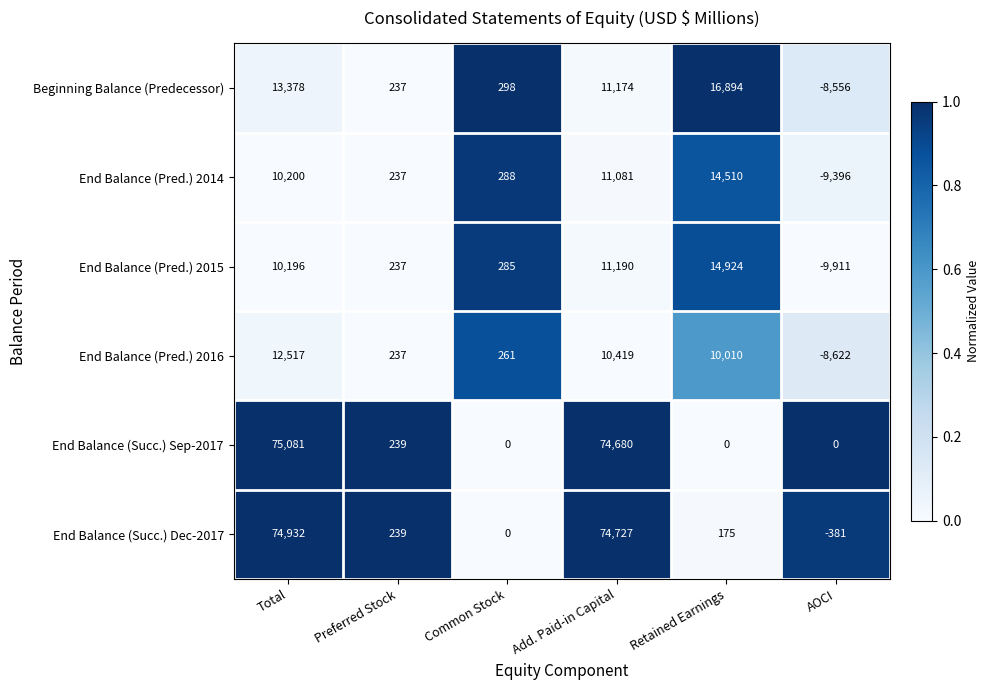

Is the value of Beginning Balance (Predecessor) at Common Stock greater than the value of End Balance (Pred.) 2014 at Retained Earnings?

No